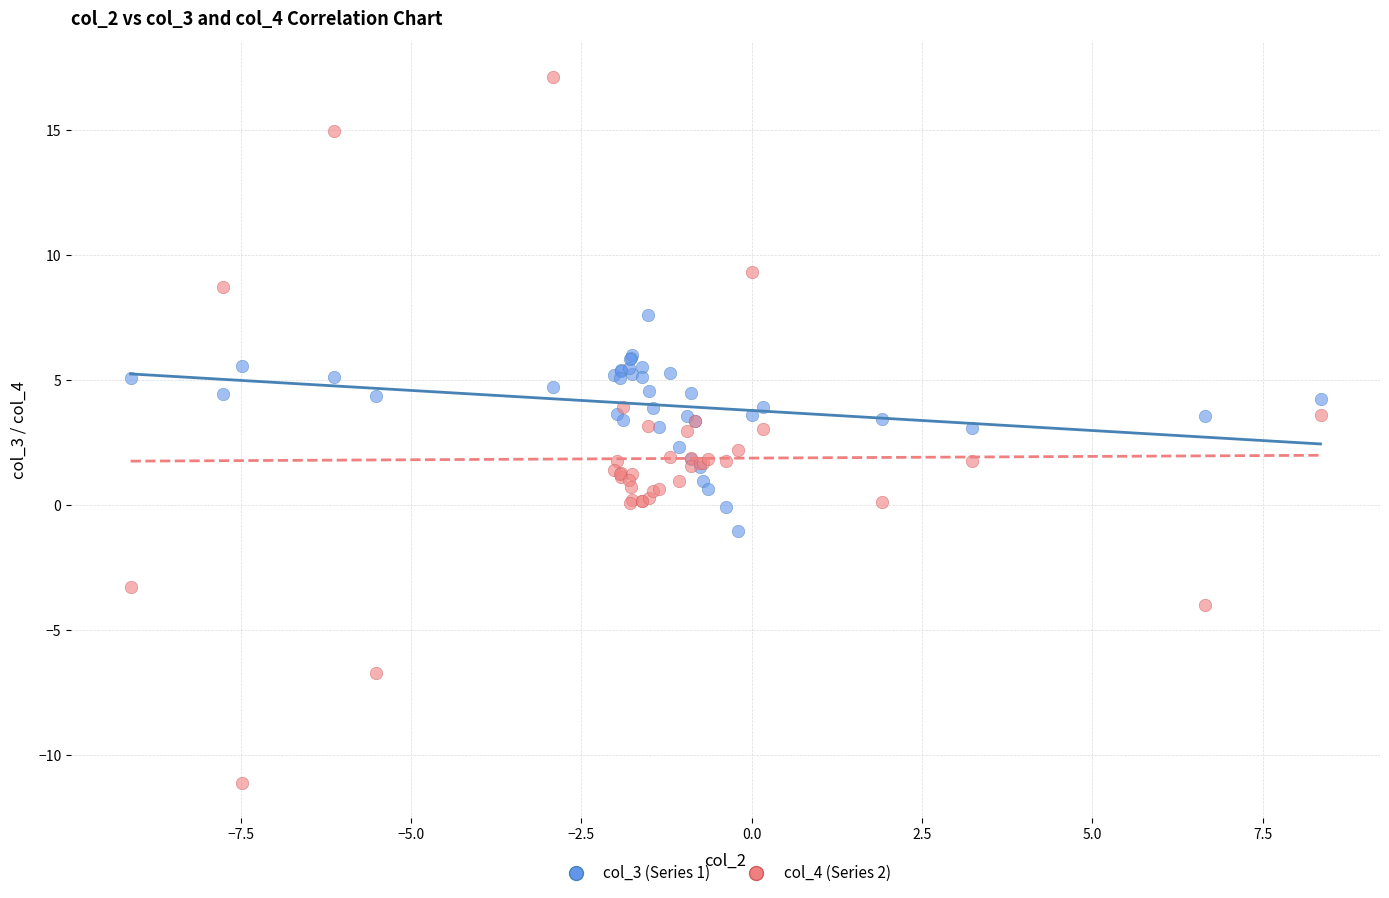

Which series reaches the minimum Y coordinate?

col_4 (Series 2)